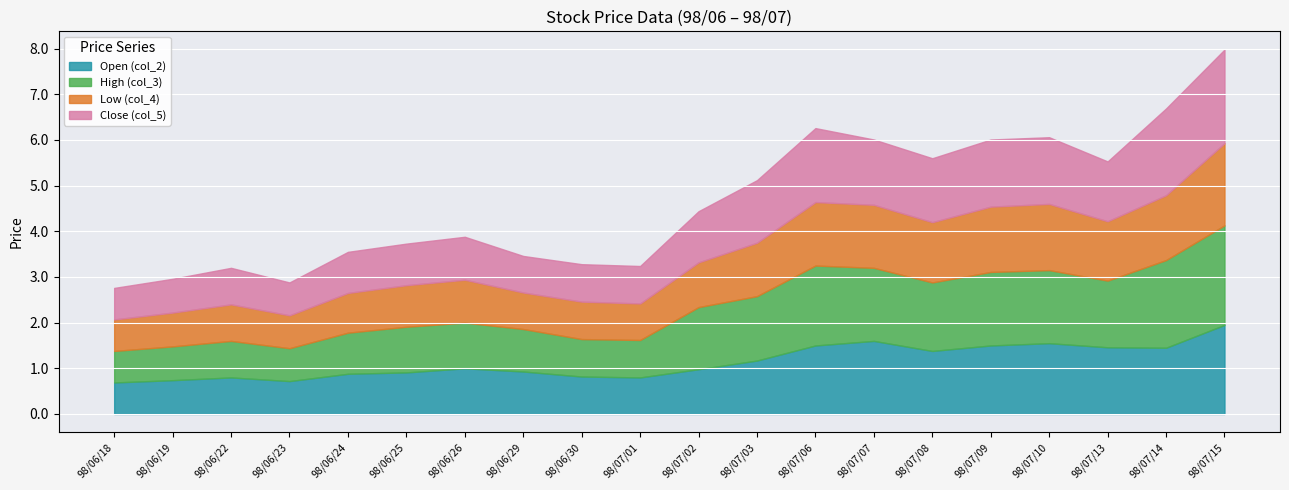

Between 98/06/25 and 98/07/09, which series saw the biggest shift?

col_3